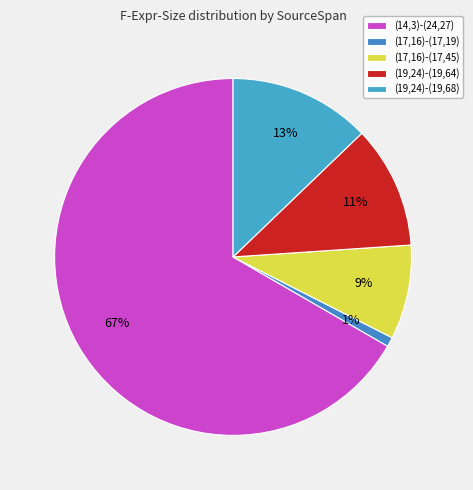

To the nearest percent, what is the combined percentage of (17,16)-(17,19) and (14,3)-(24,27)?

68%